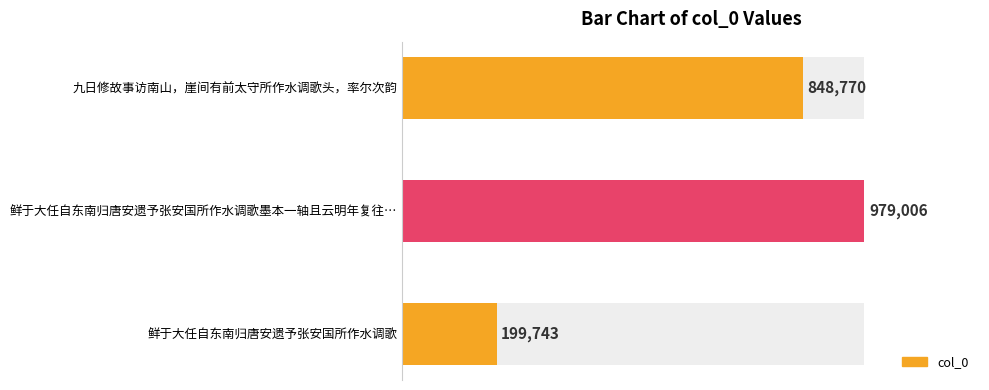

What is the average value?

675840